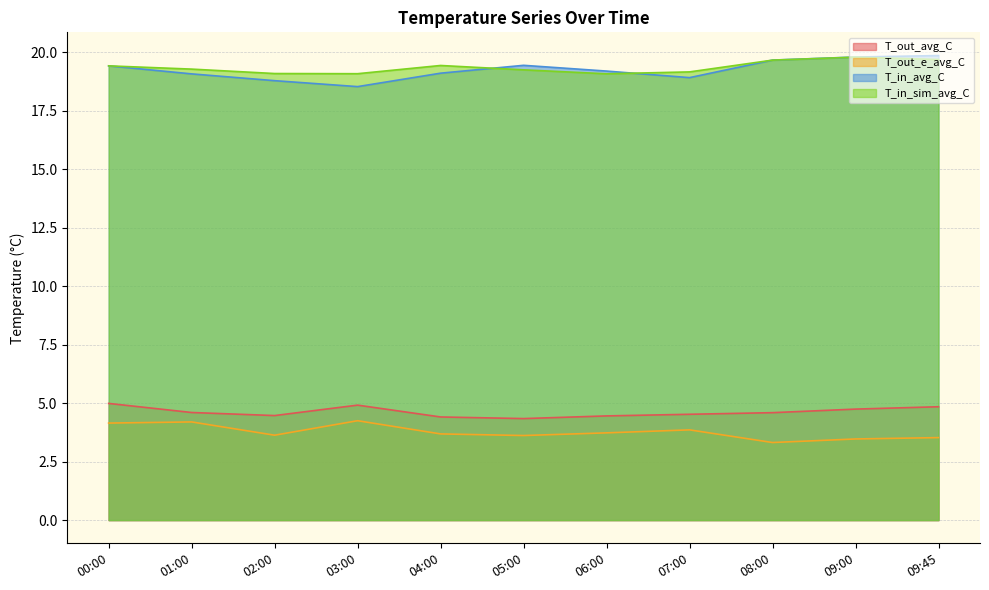

What is the highest value of the T_out_avg_C series?

5.0